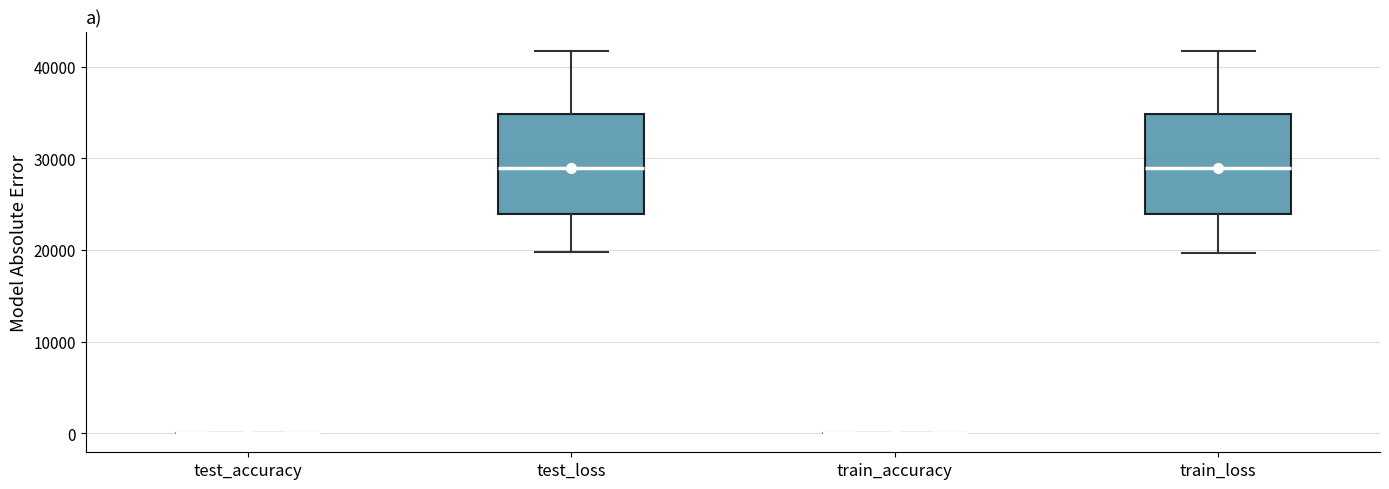

Where does the lower whisker of the box for train_loss end on the y-axis? The values are not printed on the chart, so give them approximately, as read against the axis.

20000